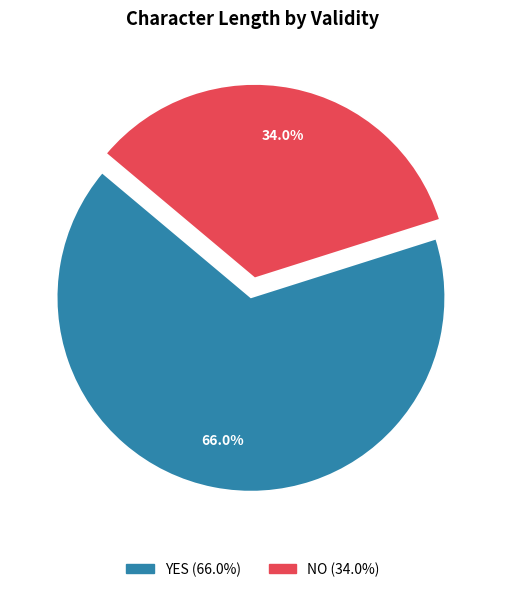

Does any single category account for the majority?

Yes